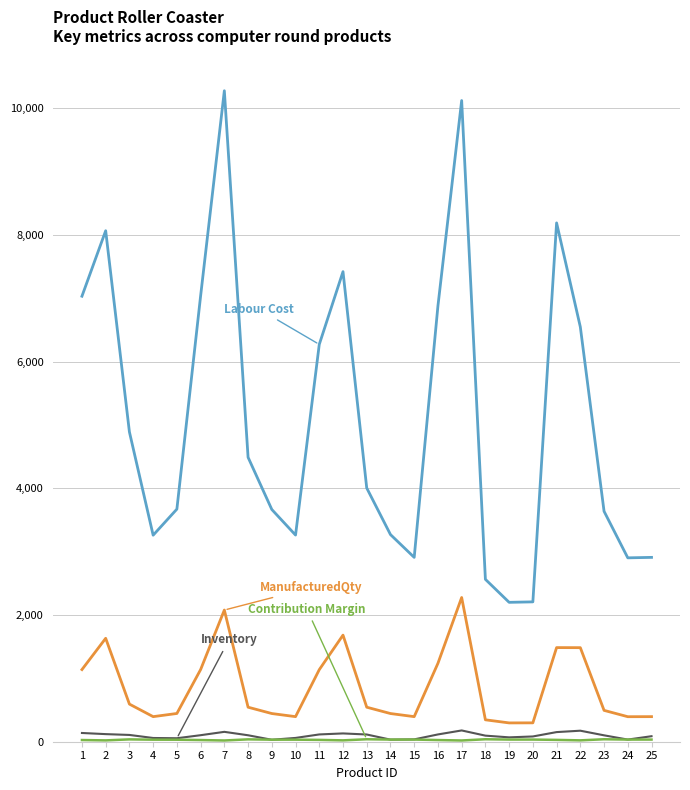

What is the greatest value displayed?

10278.0